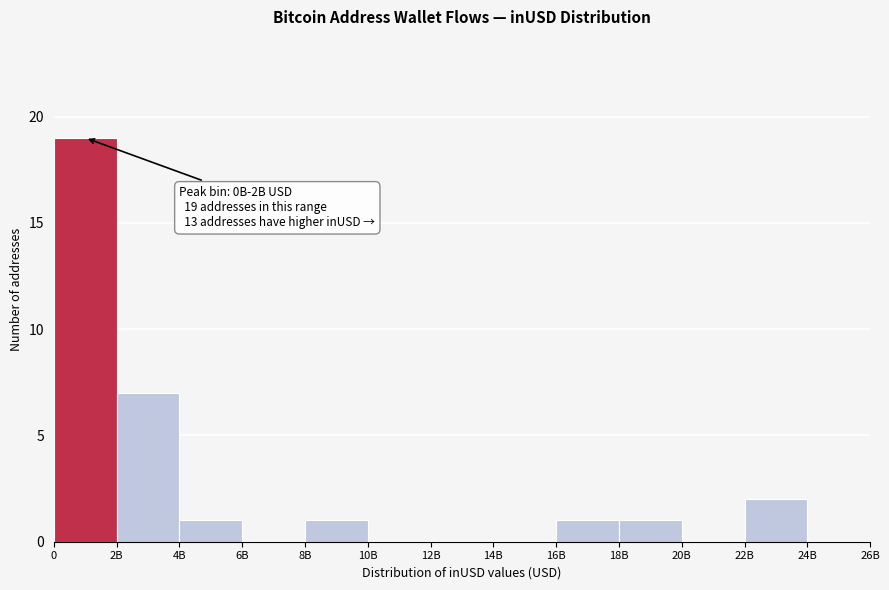

Reading left to right, what are all the values shown in this chart?

0=19	2B=7	4B=1	6B=0	8B=1	10B=0	12B=0	14B=0	16B=1	18B=1	20B=0	22B=2	24B=0